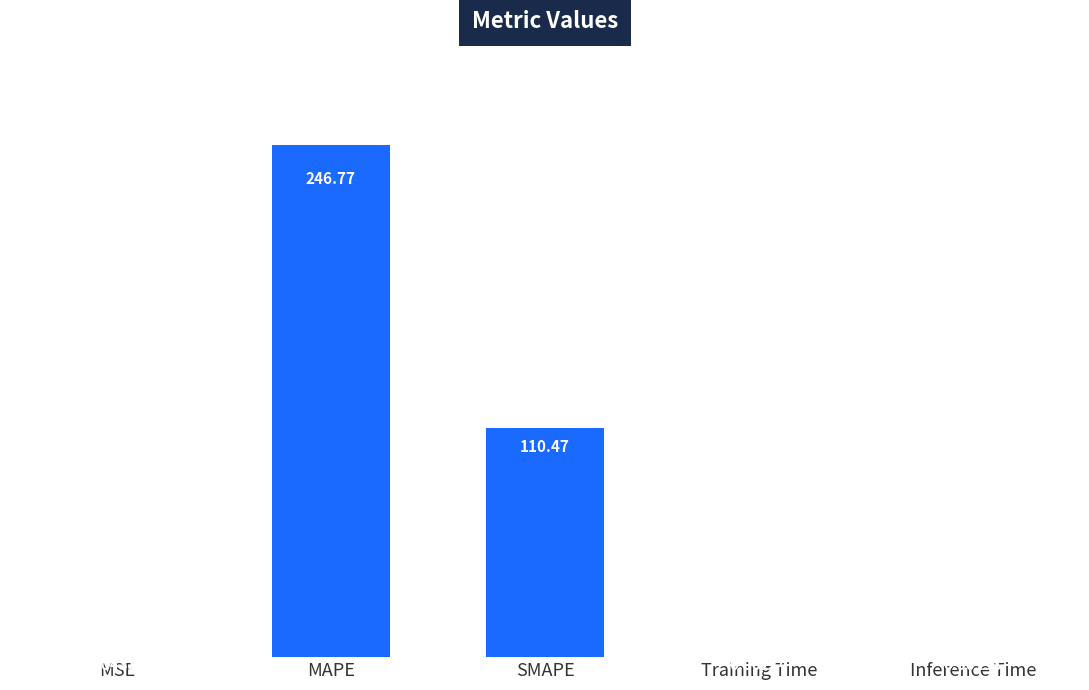

What is the maximum value shown in the chart?

246.8